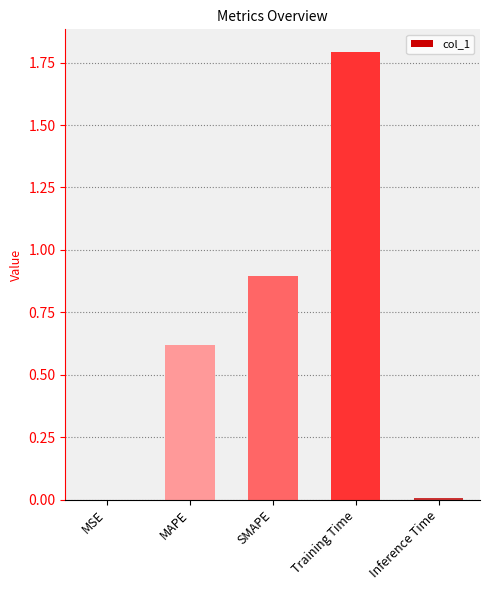

Is it true that the value at Inference Time is 0.0?

True